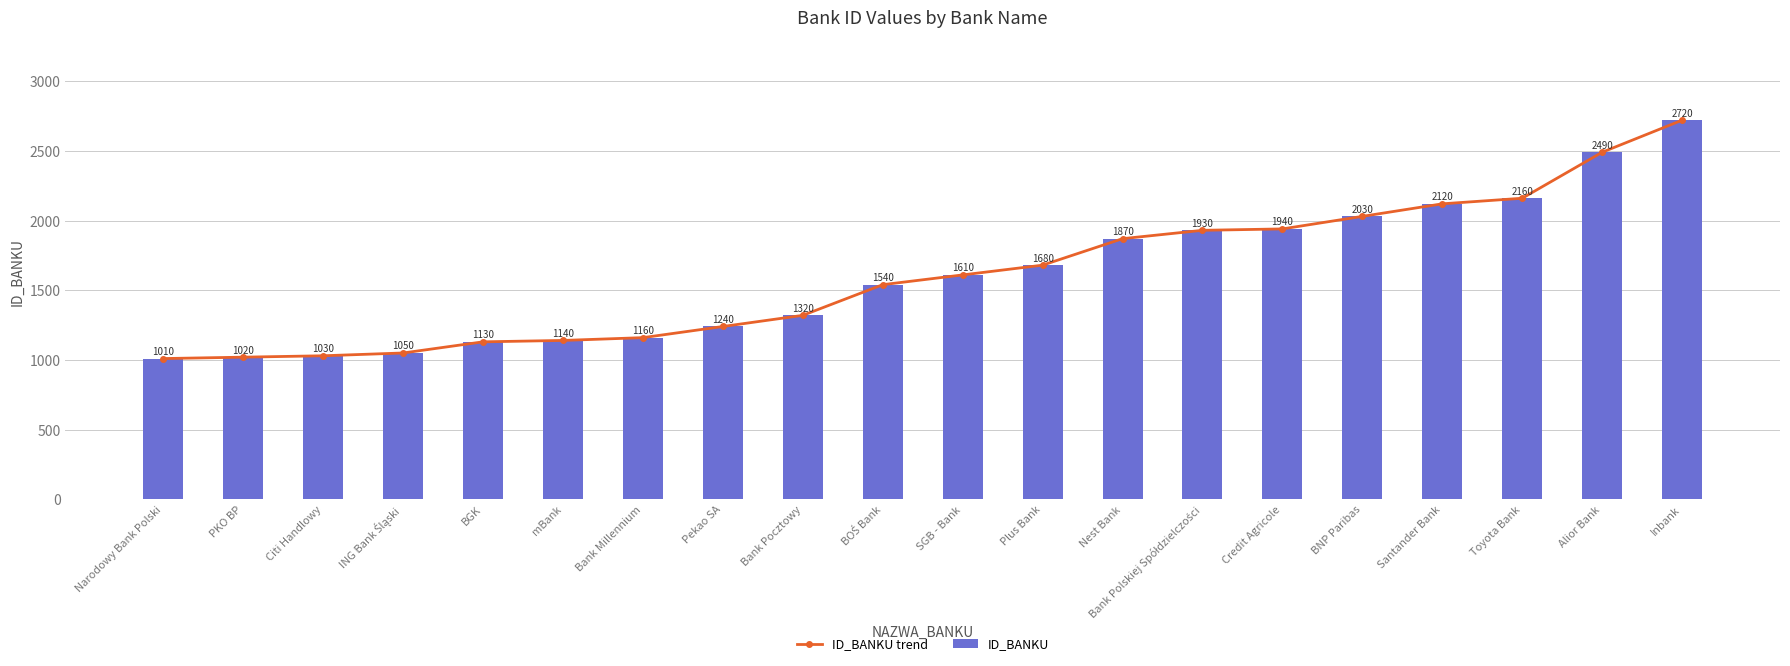

What are all the series names shown in the legend?

ID_BANKU trend, ID_BANKU